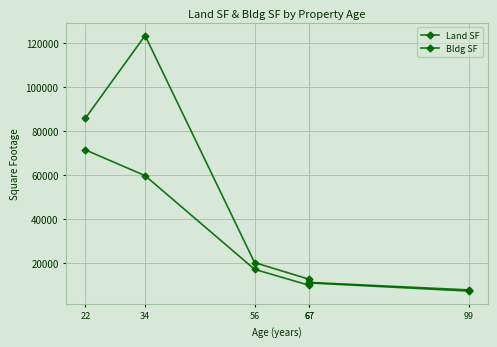

Which series has the largest total across all categories?

Land SF